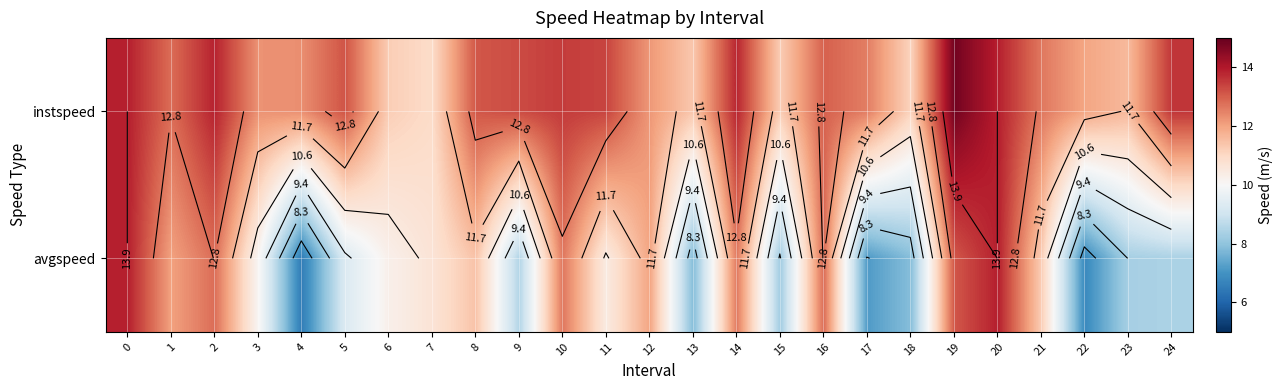

Where is instspeed nearest to the value 12?

22